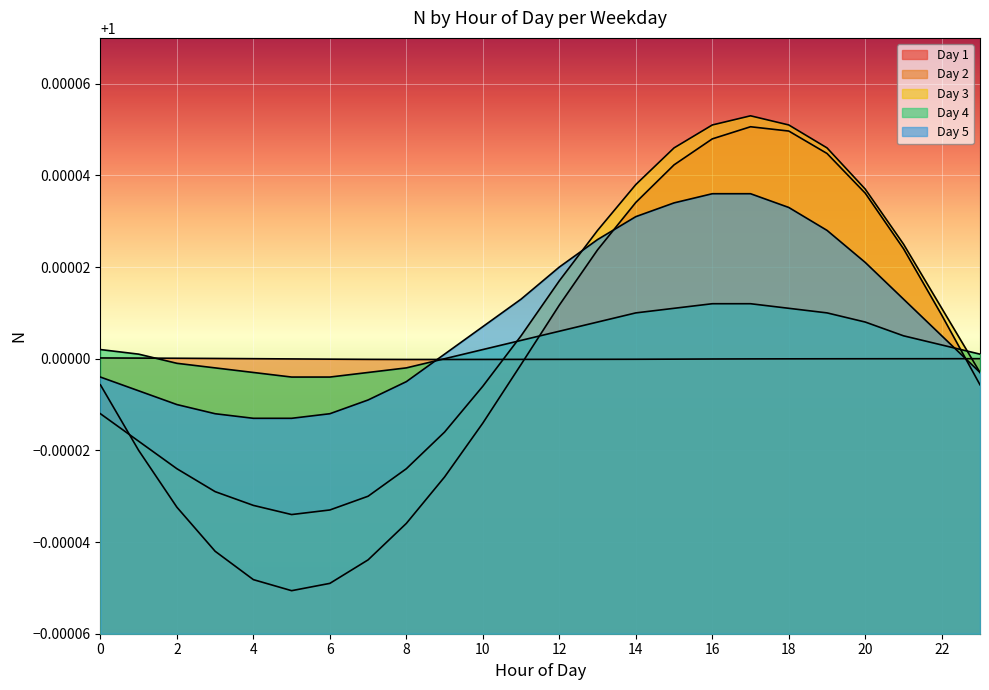

True or false: Day 5 has a value of 1.0 at 23.

True